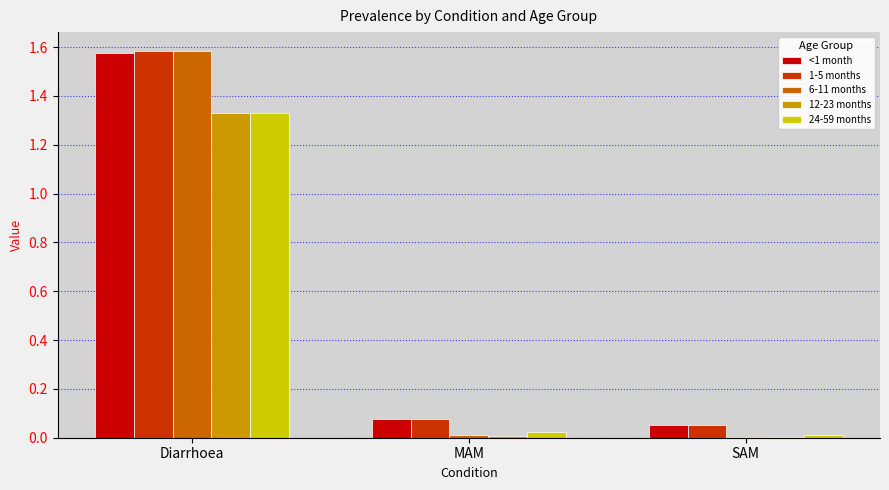

What are all the series names shown in the legend?

<1 month, 1-5 months, 6-11 months, 12-23 months, 24-59 months